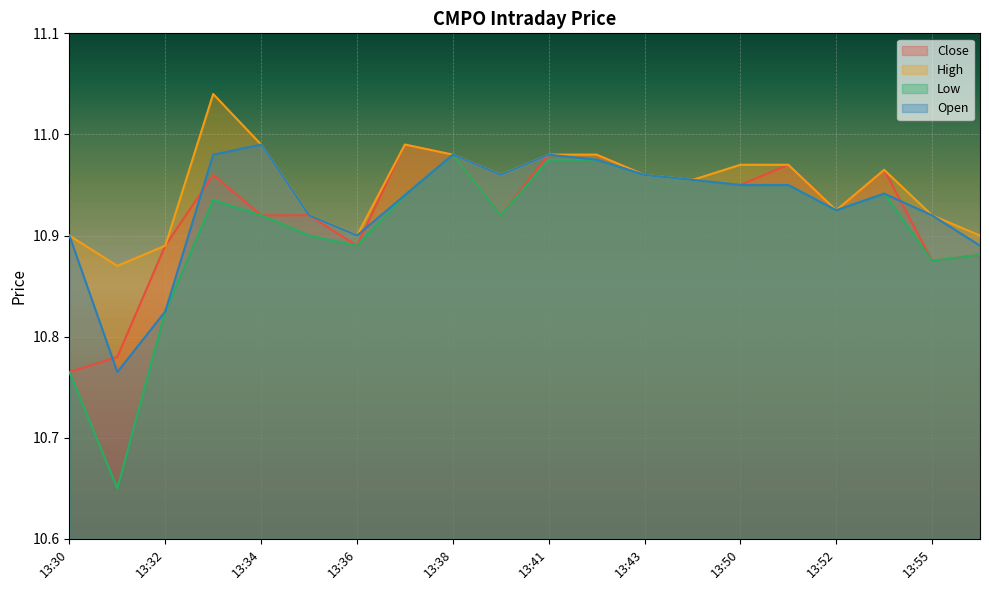

Which series has the largest total across all categories?

High